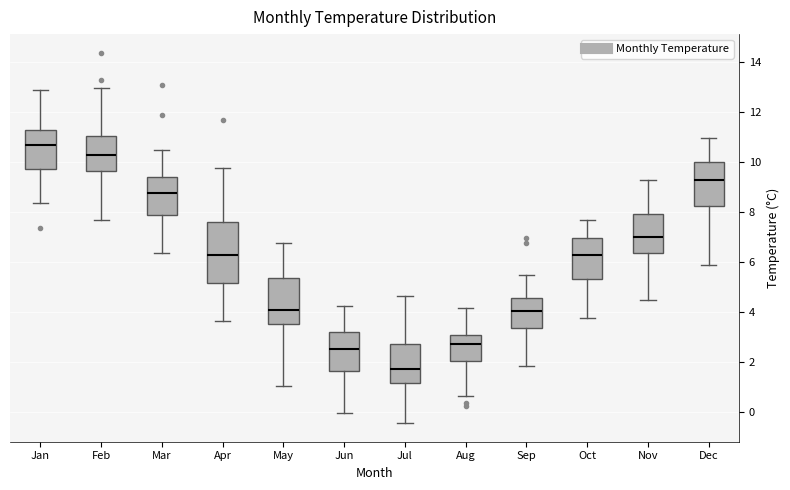

Where does the median line of the box for Nov sit on the y-axis? The values are not printed on the chart, so give them approximately, as read against the axis.

7.0